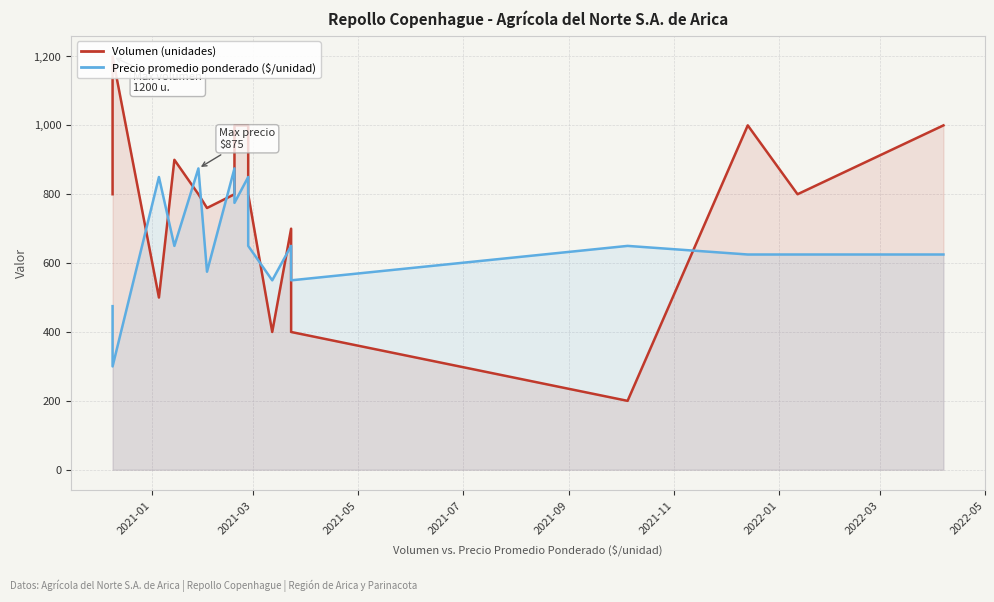

True or false: Precio promedio ponderado ($/unidad) and Volumen (unidades) intersect in this chart.

True